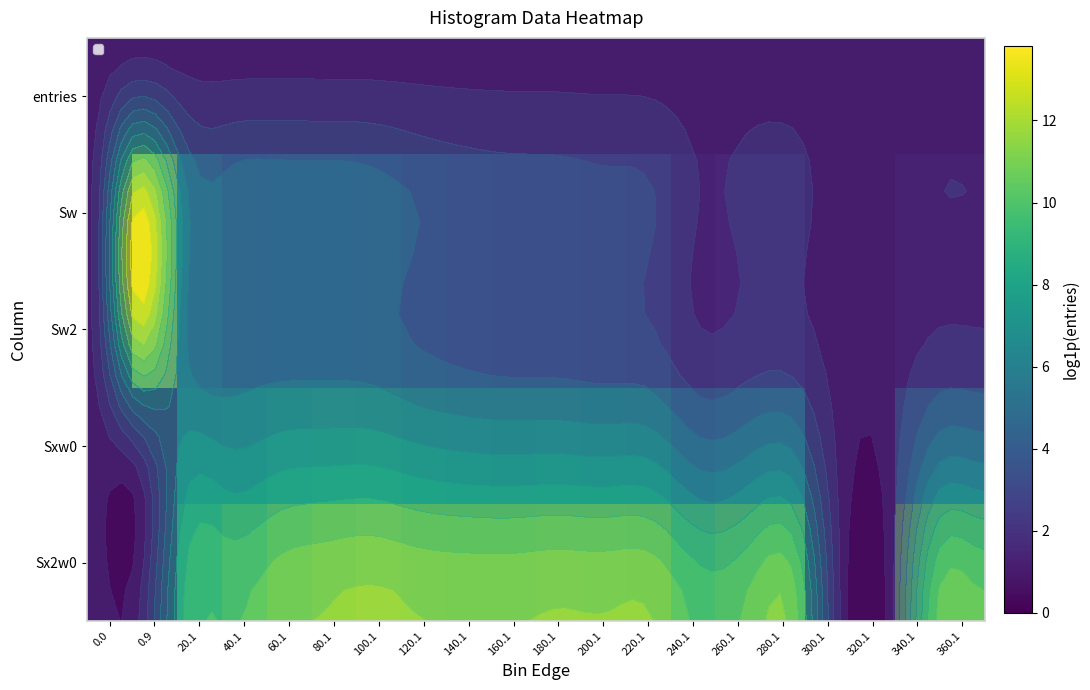

At which category is the sum across all series the highest?

100.1